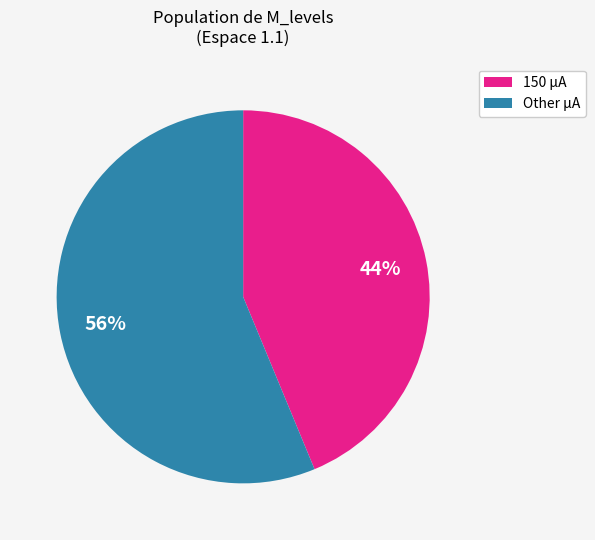

To the nearest percent, what portion does Other µA represent?

56%